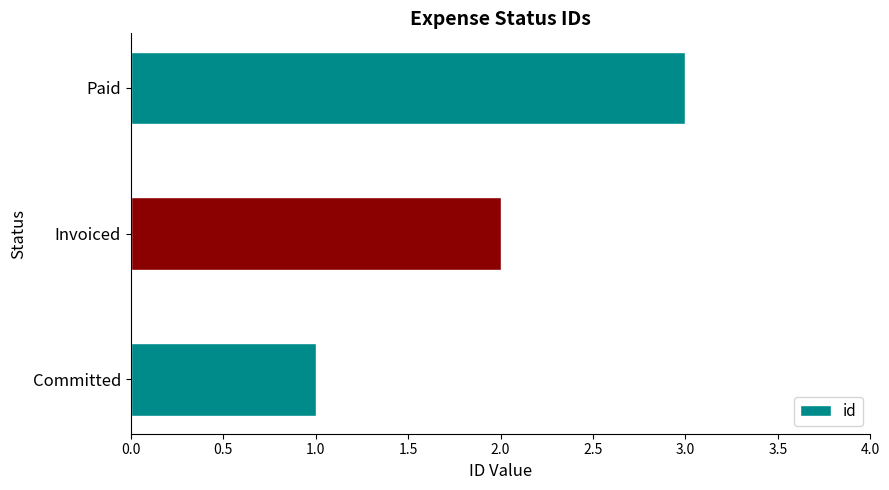

Does the chart contain any negative values?

No